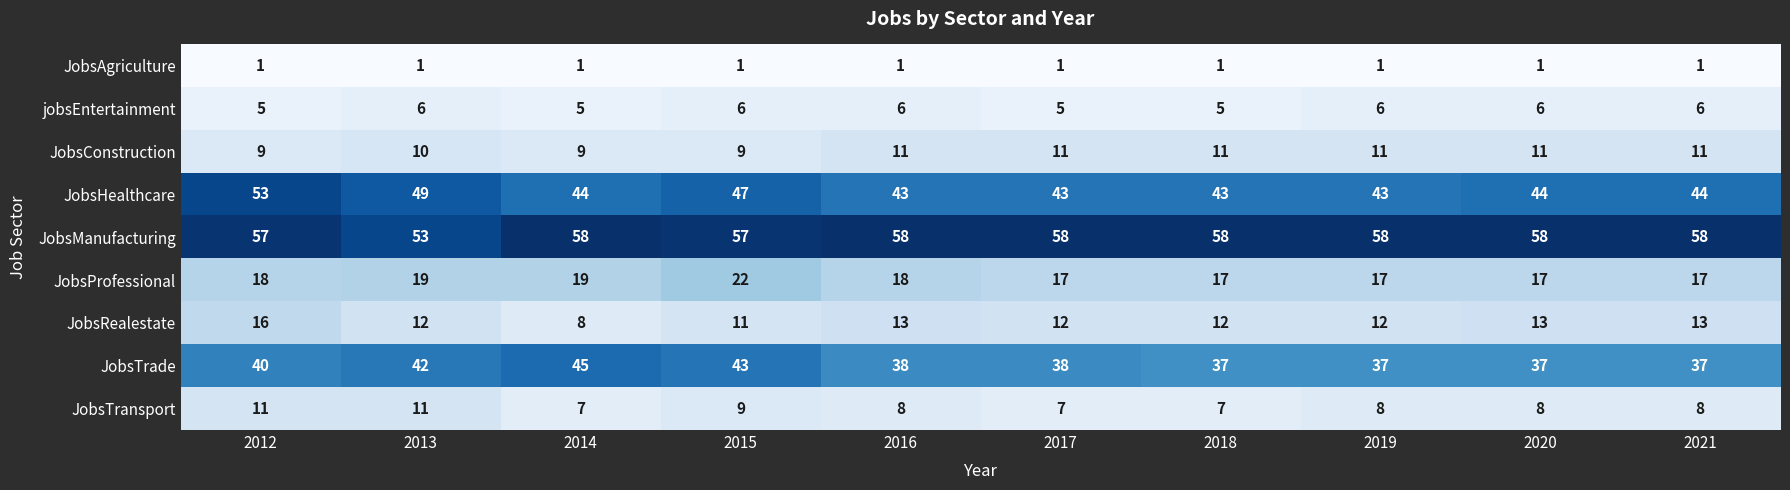

What is the sum of all JobsAgriculture values?

10